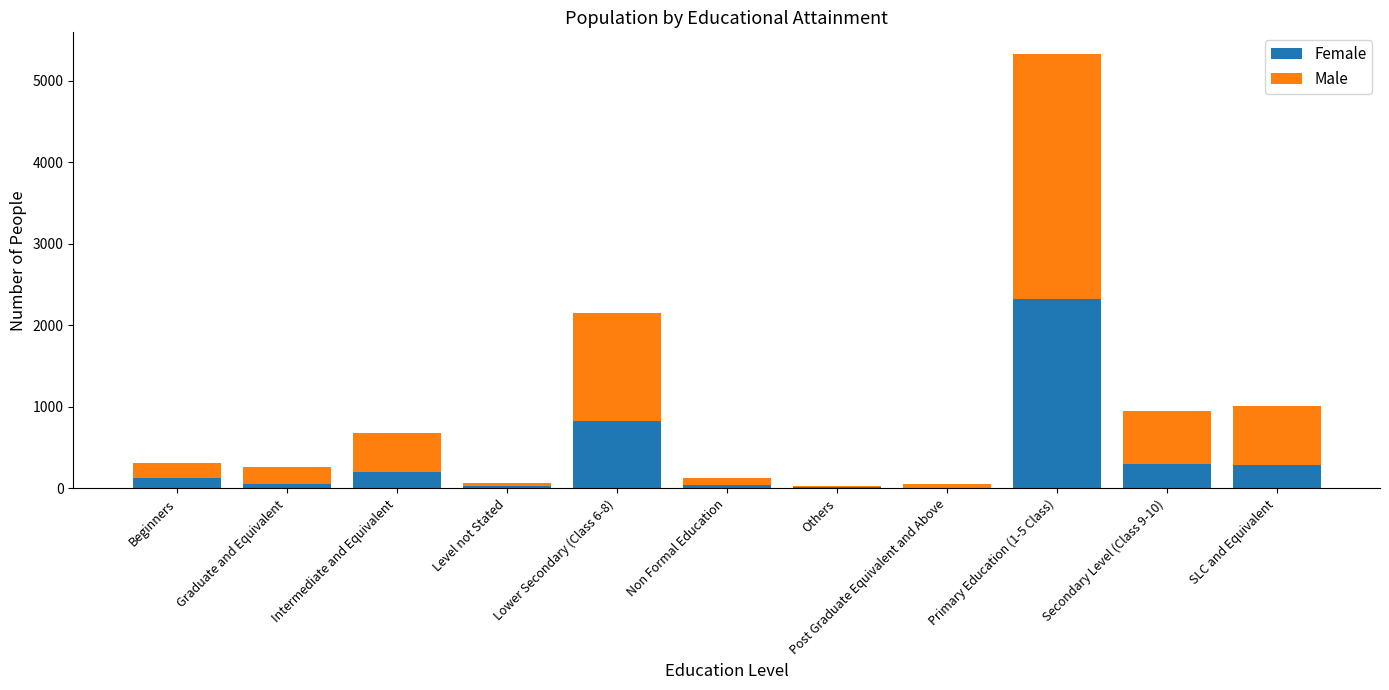

At which category is the sum across all series the highest?

Primary Education (1-5 Class)